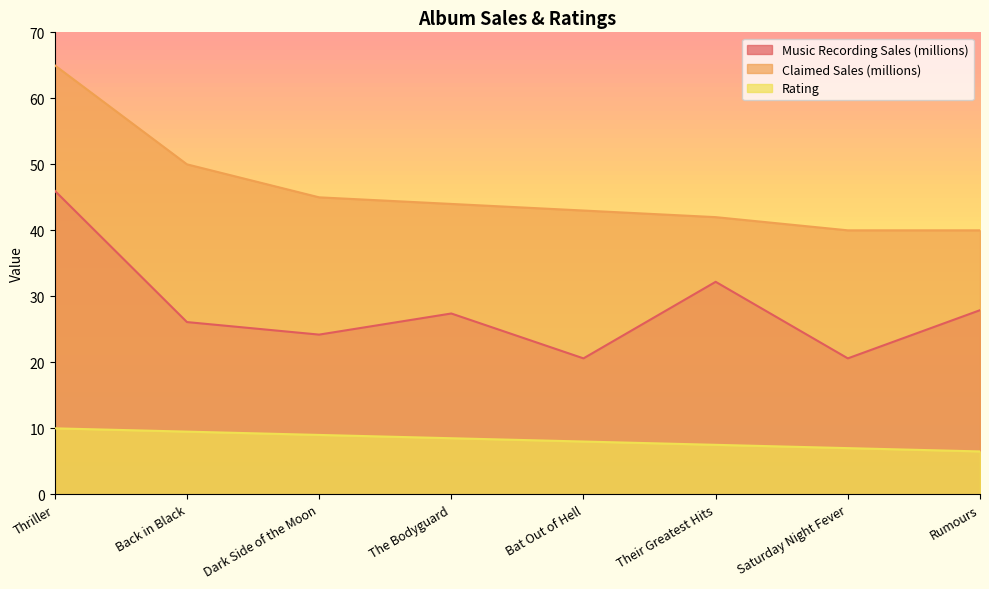

List the series in order of their overall mean, highest first.

Claimed Sales (millions), Music Recording Sales (millions), Rating